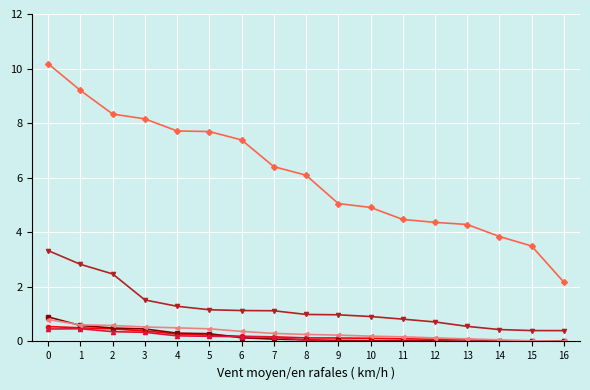

What is the maximum value shown in the chart?

10.2